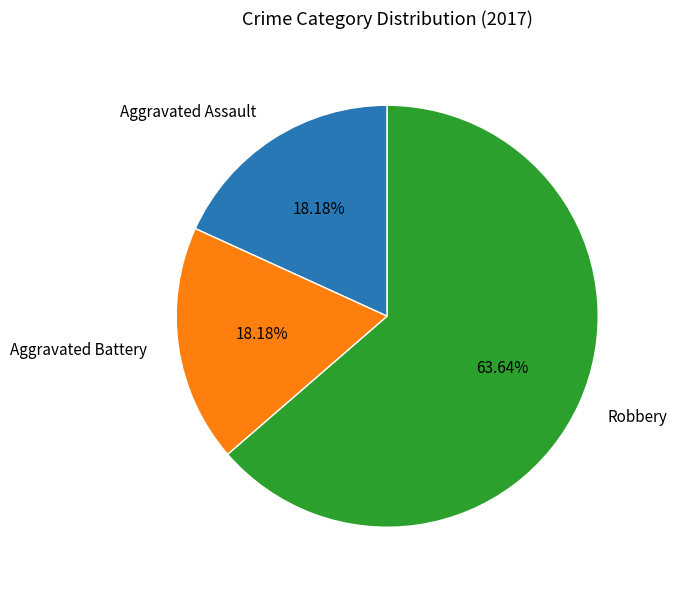

Which slice is the largest?

Robbery